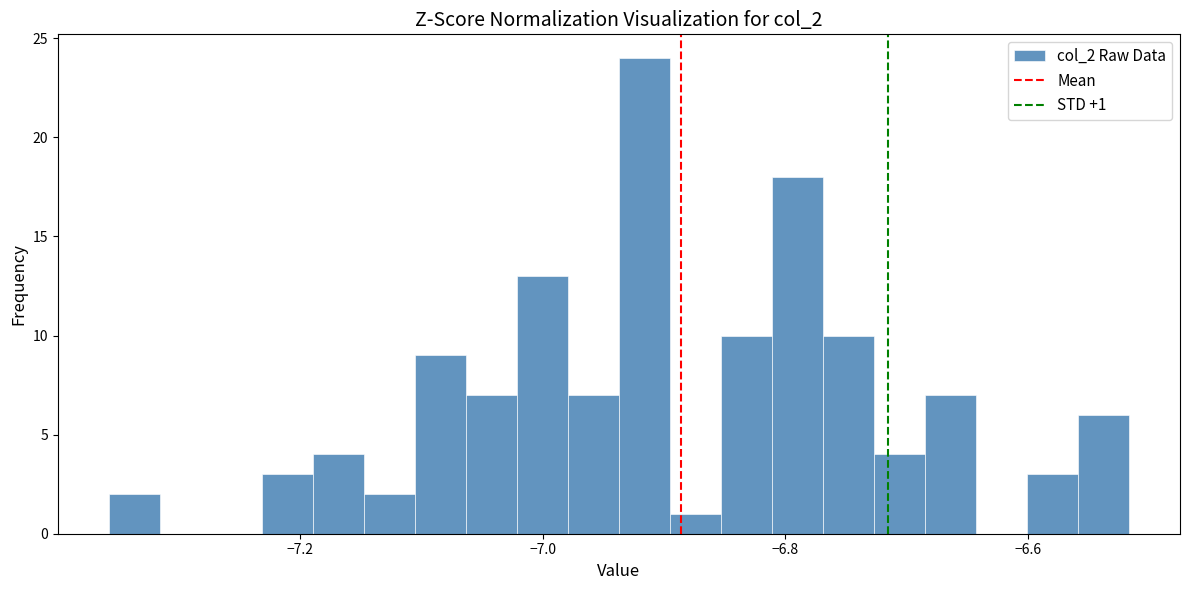

Read against the x-axis, roughly where is the centre of the tallest bar?

-6.92